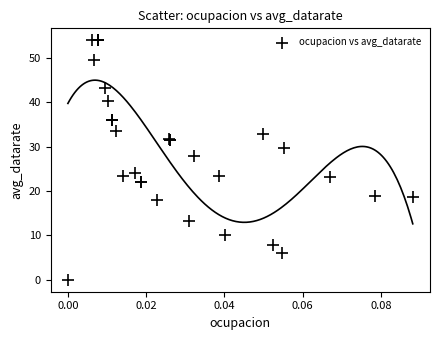

What Y value in the scatter plot is closest to 27?

28.0